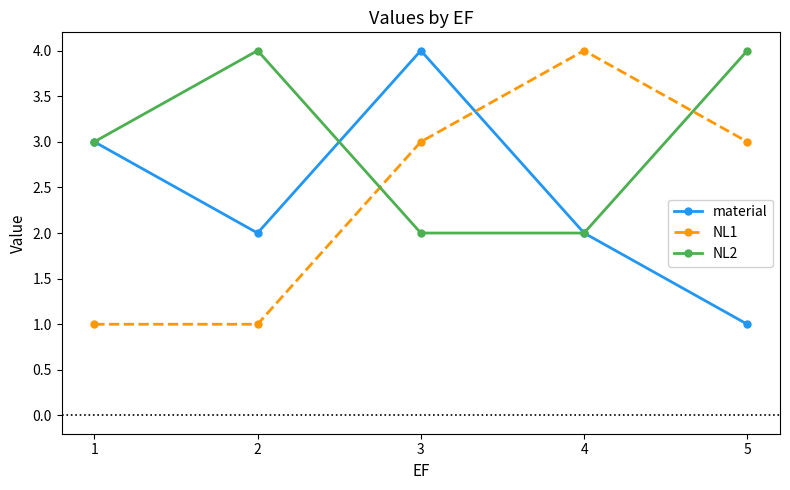

What is the minimum value shown in the chart?

1